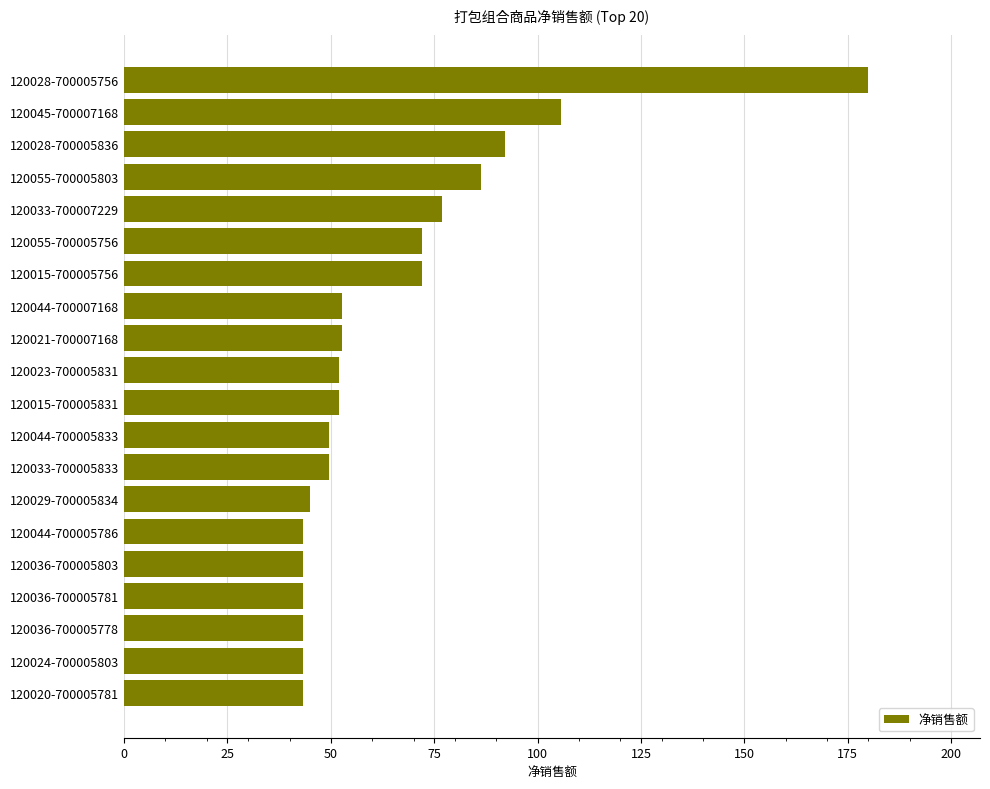

The value at 120036-700005803 is 43.2. True or false?

True